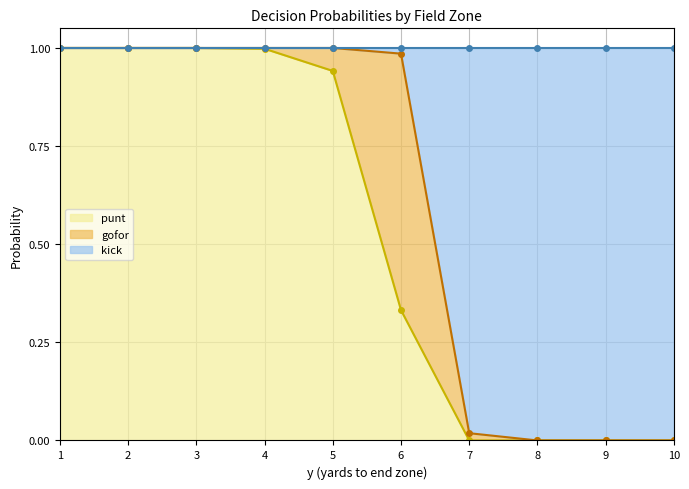

True or false: kick and punt cross at least once.

False